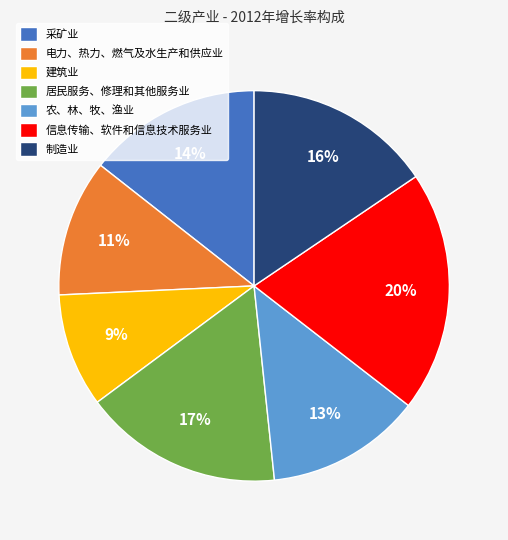

Is the sum of 农、林、牧、渔业 and 采矿业 greater than half?

No